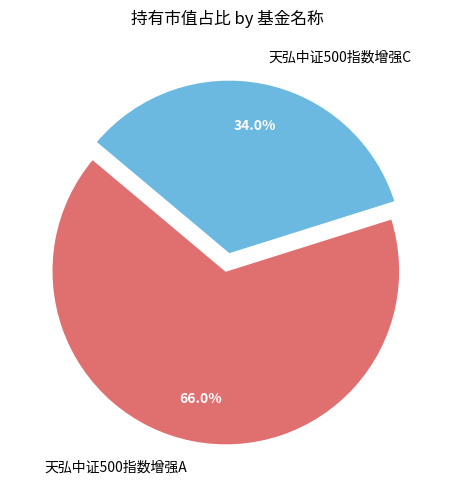

To the nearest percent, what is the combined percentage of 天弘中证500指数增强C and 天弘中证500指数增强A?

100%